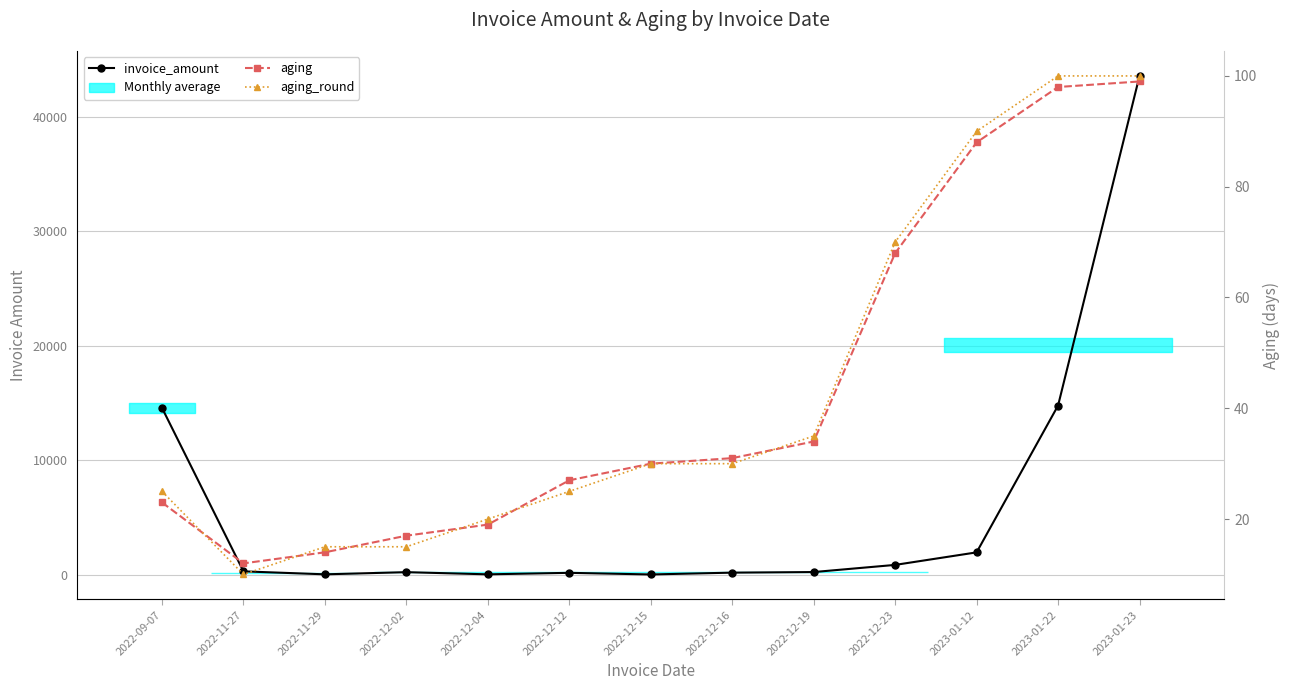

At which label does aging_round first exceed 30?

2022-12-19